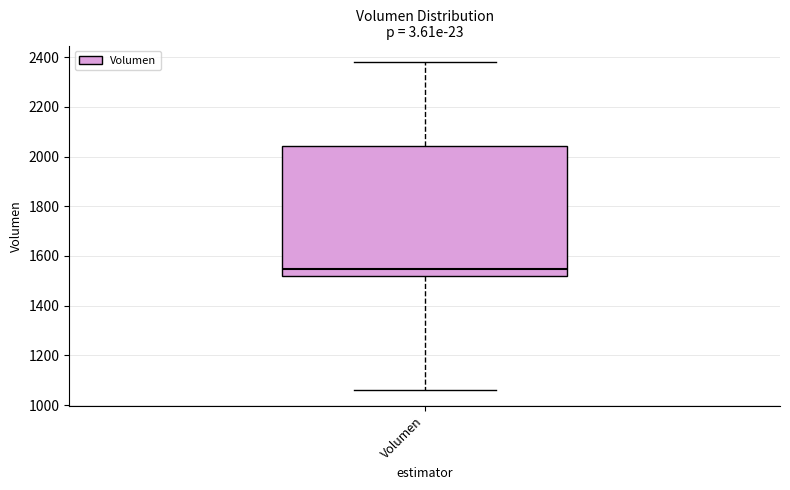

Where is the upper edge of the box for Volumen on the y-axis? The values are not printed on the chart, so give them approximately, as read against the axis.

2040